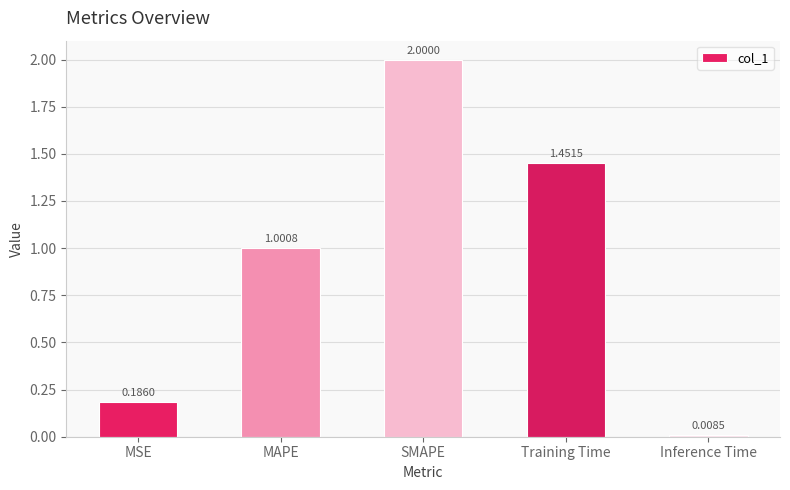

List the labels in order of value, largest first.

SMAPE, Training Time, MAPE, MSE, Inference Time